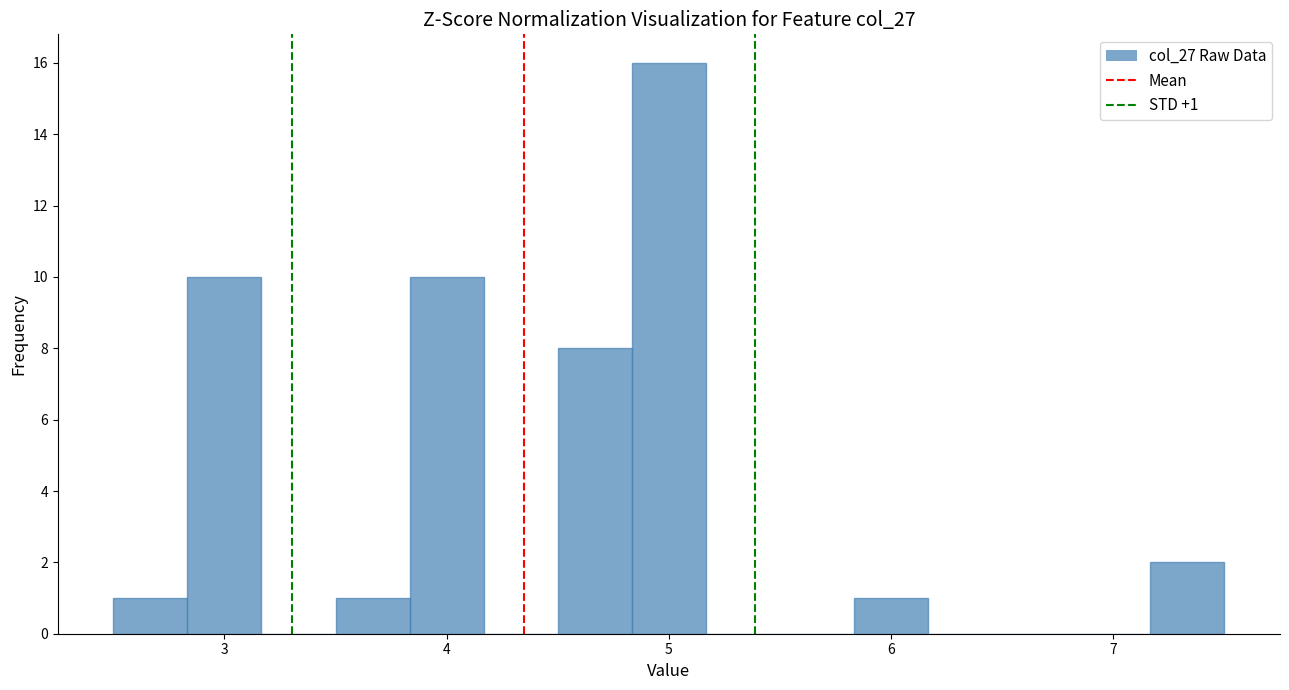

Around what value on the x-axis is the tallest bar? Give the approximate position of its centre, as read against the axis.

5.0